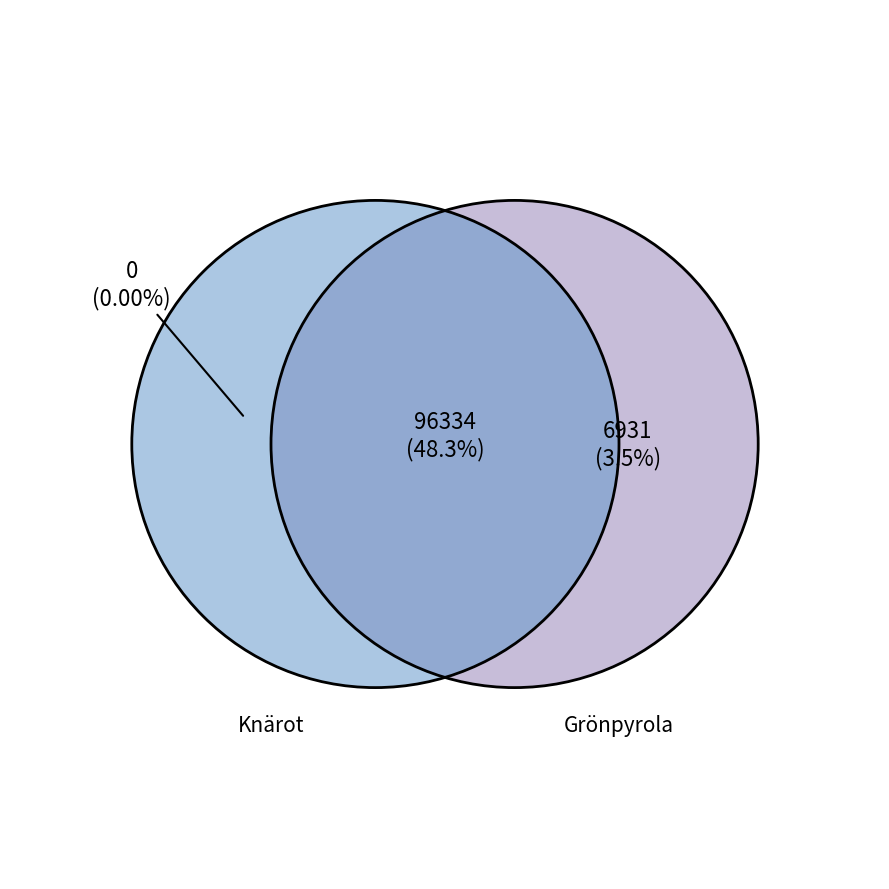

Combined, do Knärot and Grönpyrola account for over 50%?

Yes